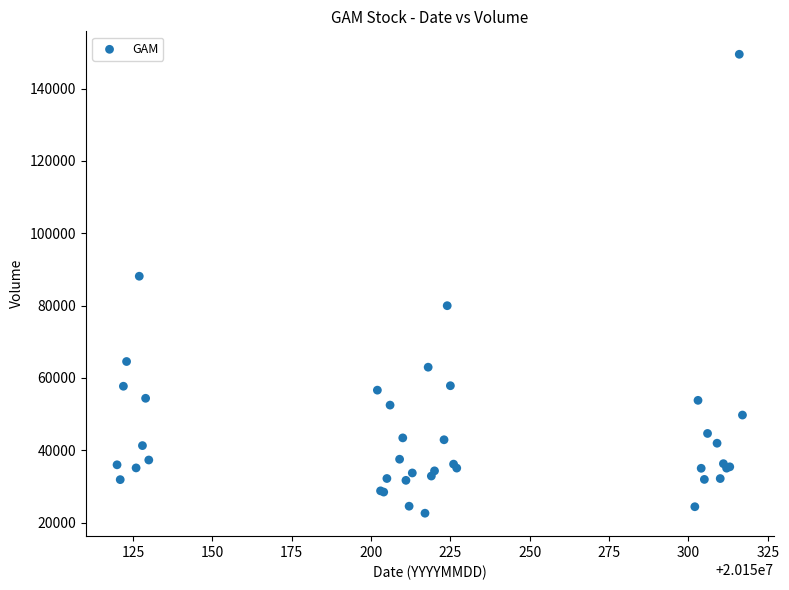

What Y value in the scatter plot is closest to 86046?

88123